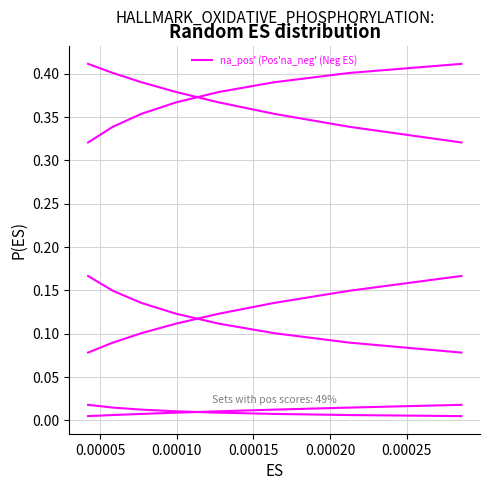

The value of col_3 at 0.00015 is 0.4. True or false?

True